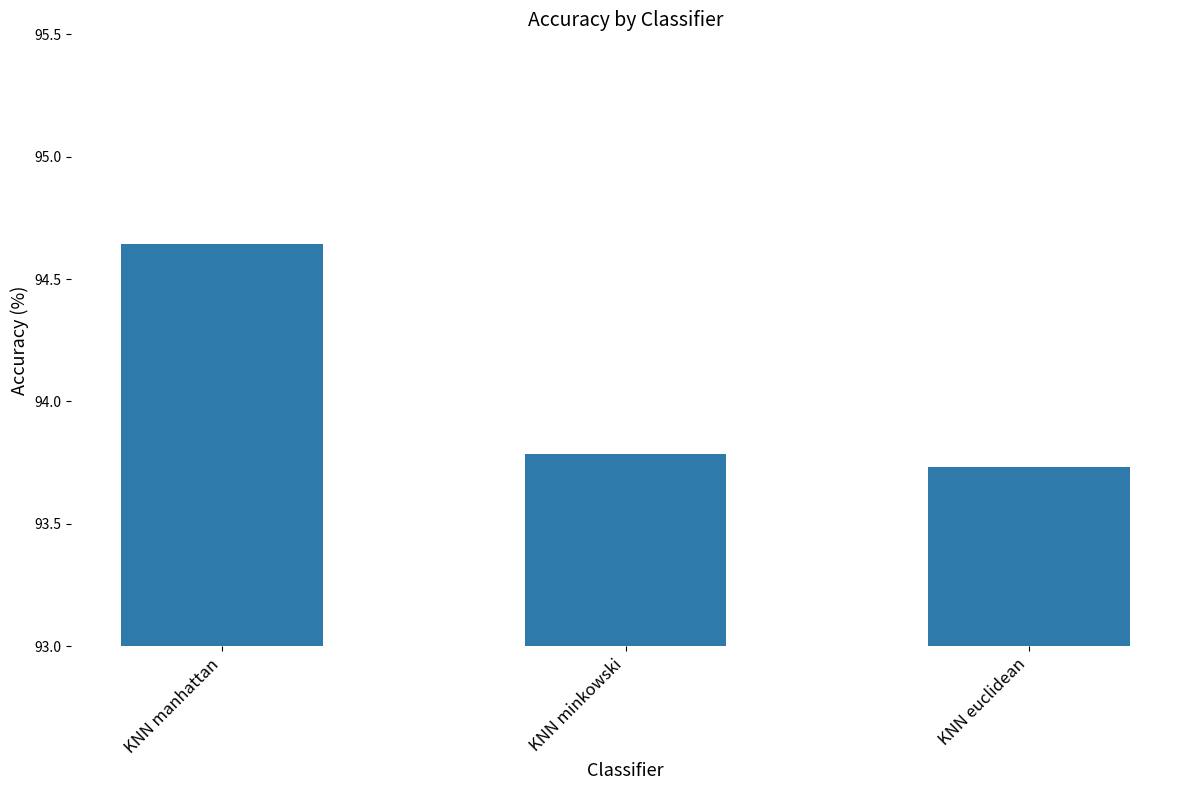

At which category does the chart reach its peak across all series?

KNN manhattan